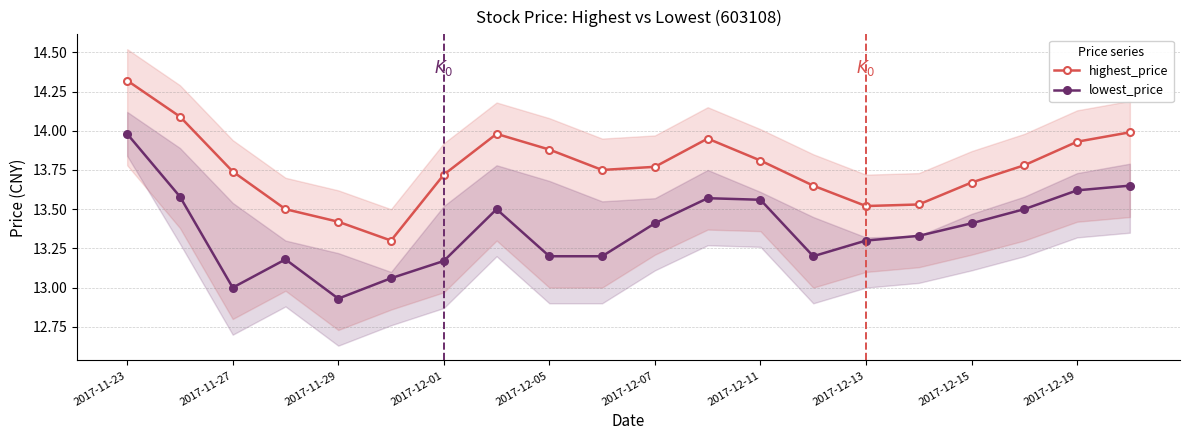

At which category is the sum across all series the highest?

2017-11-23